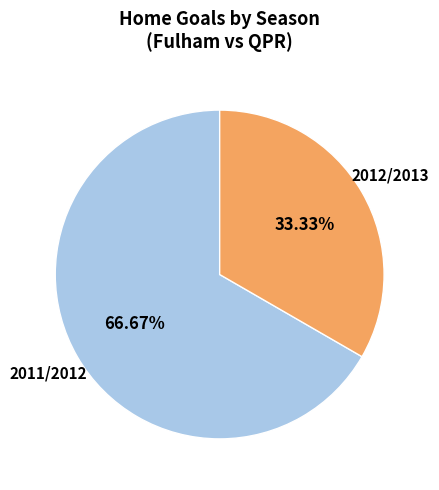

The 2011/2012 slice represents 67% of the pie. True or false?

True